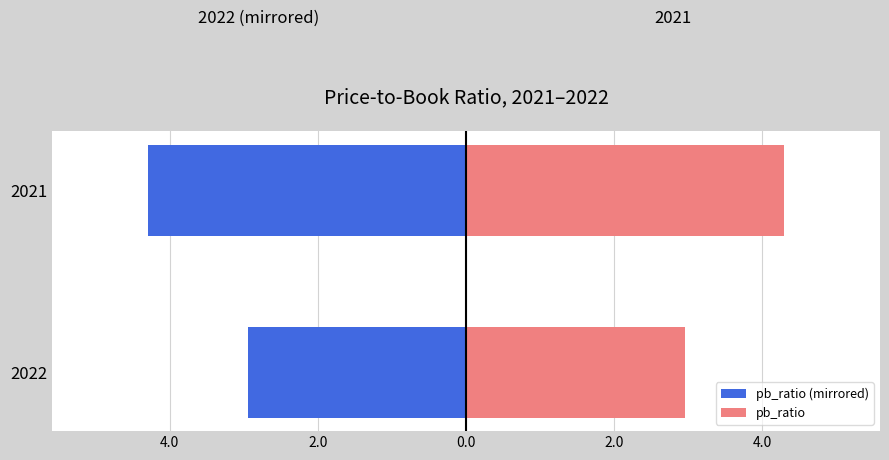

The value of pb_ratio (mirrored) at 2022 is -1.2. True or false?

False